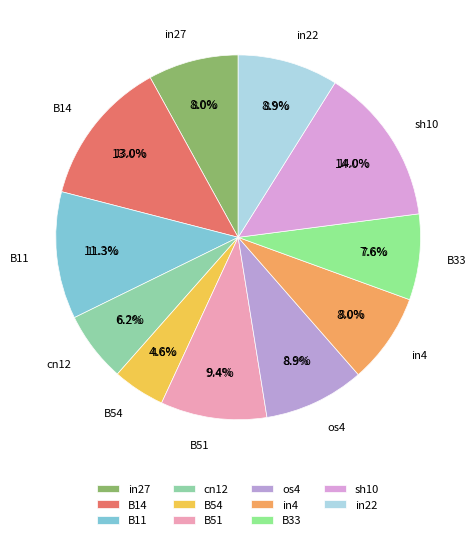

Which slice is the largest?

sh10